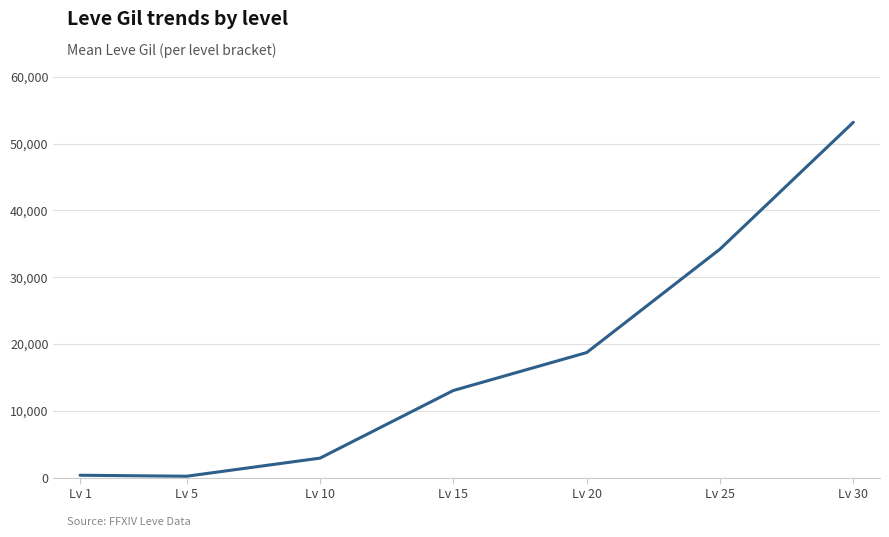

True or false: the data shows 13040.0 at Lv 15.

True